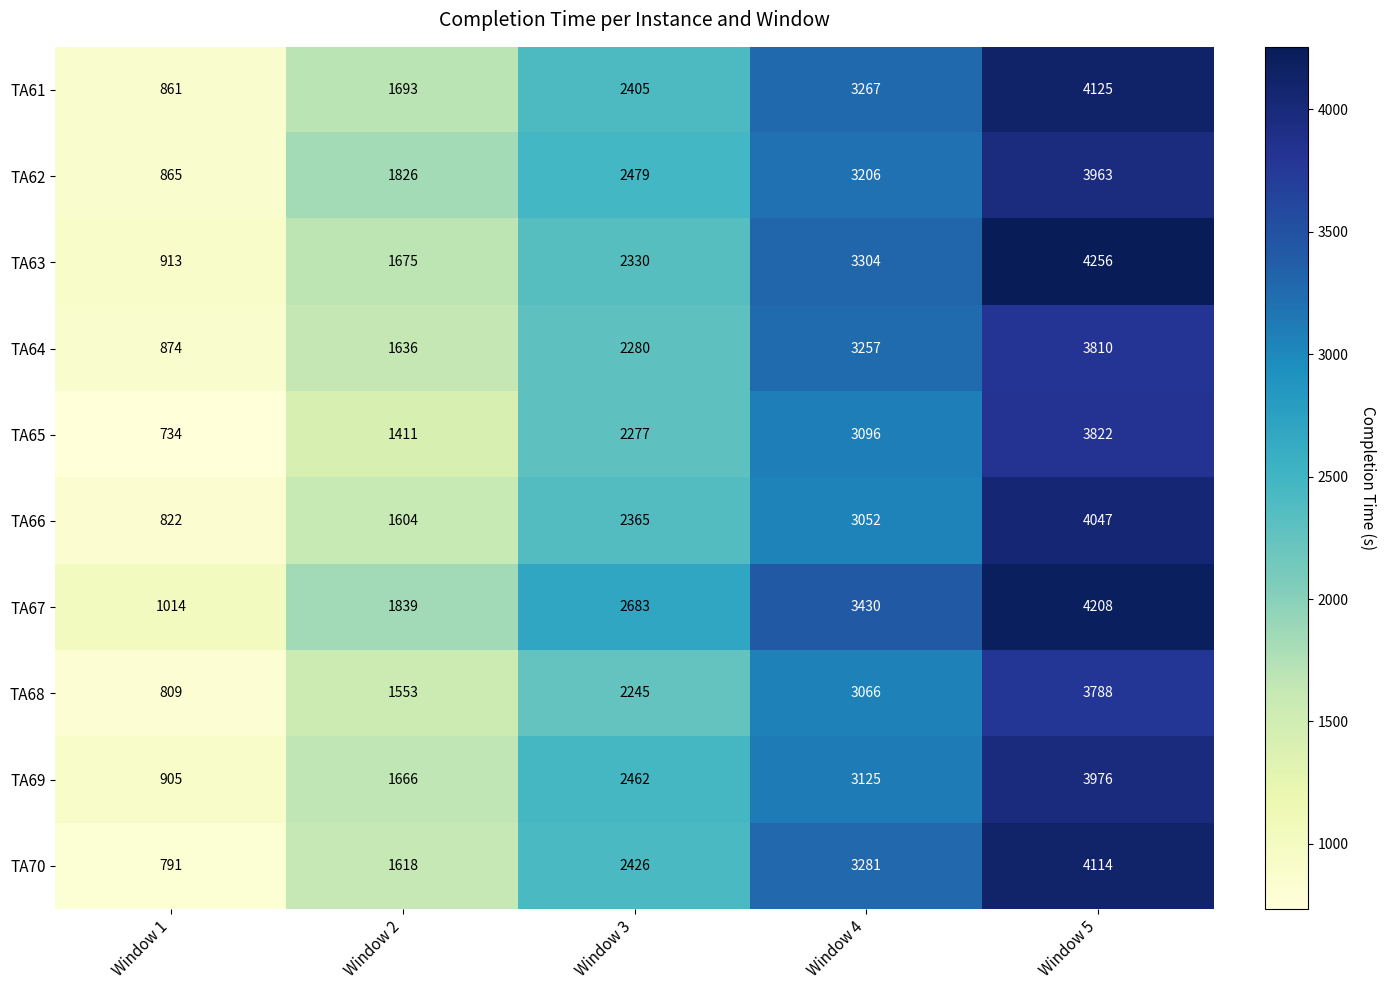

At Window 1, list the series in order from largest to smallest.

TA67, TA63, TA69, TA64, TA62, TA61, TA66, TA68, TA70, TA65